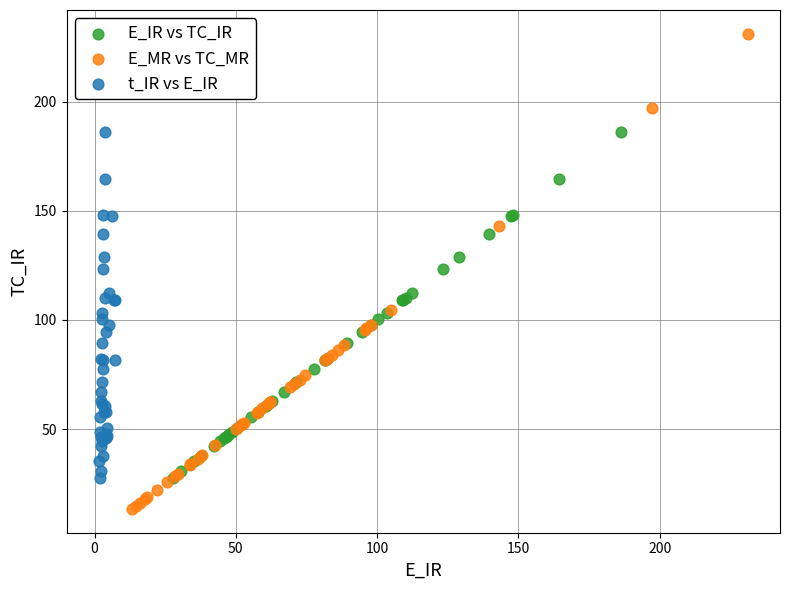

What are all the series names shown in the legend?

E_IR vs TC_IR, E_MR vs TC_MR, t_IR vs E_IR